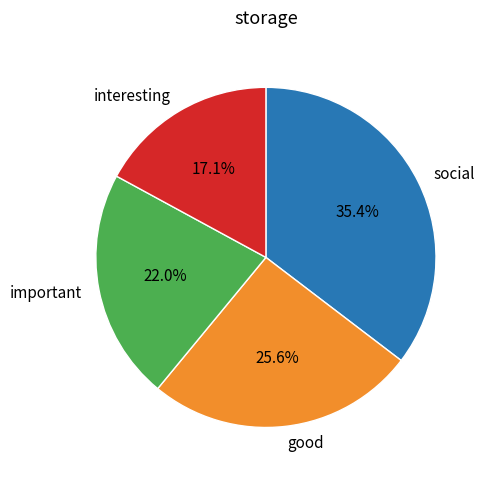

Which category has the smallest portion of the pie?

interesting